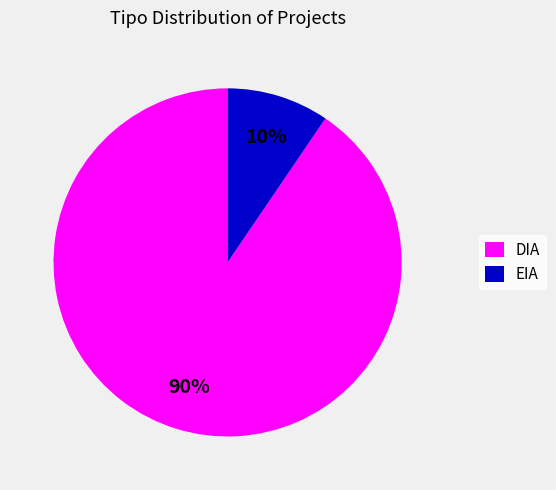

Rank the categories by value from lowest to highest.

EIA, DIA